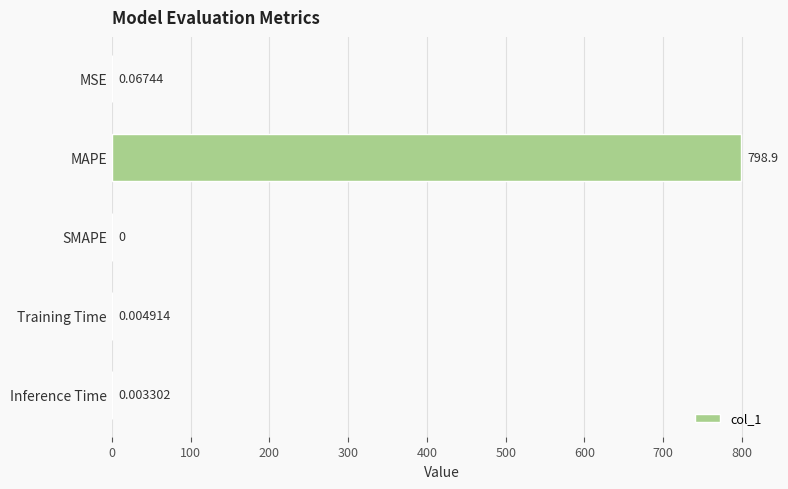

Which has a higher value, MAPE or Training Time?

MAPE